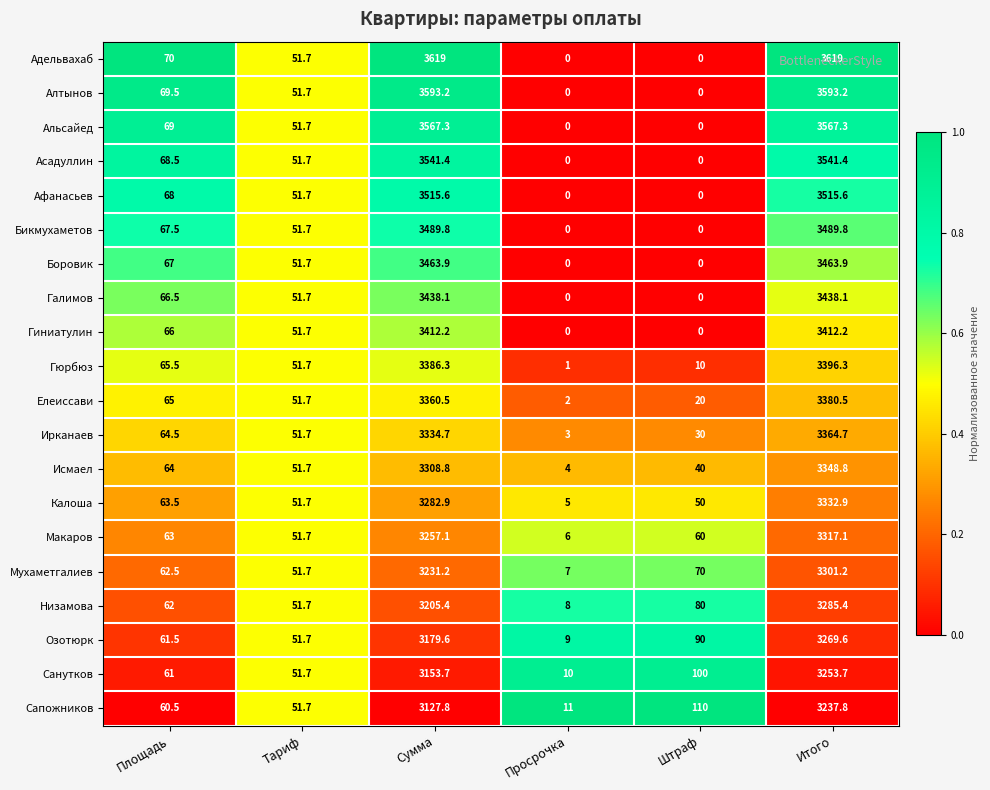

Which series has the largest total across all categories?

Адельвахаб